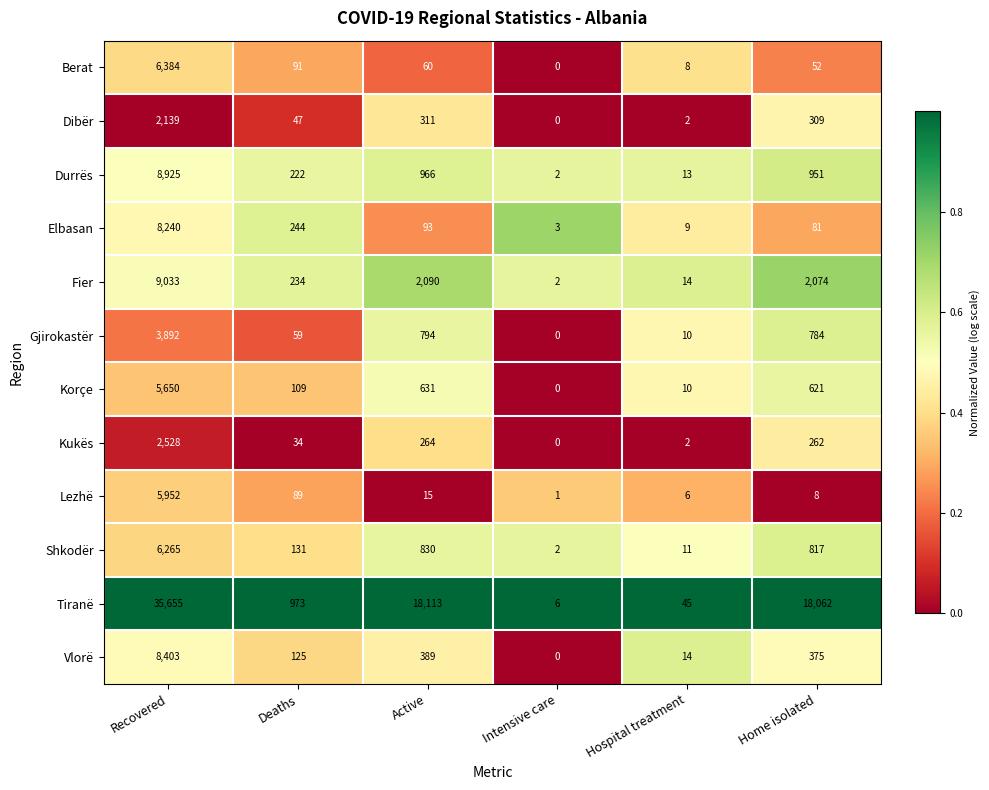

The Shkodër series shows 131 at Deaths. True or false?

True